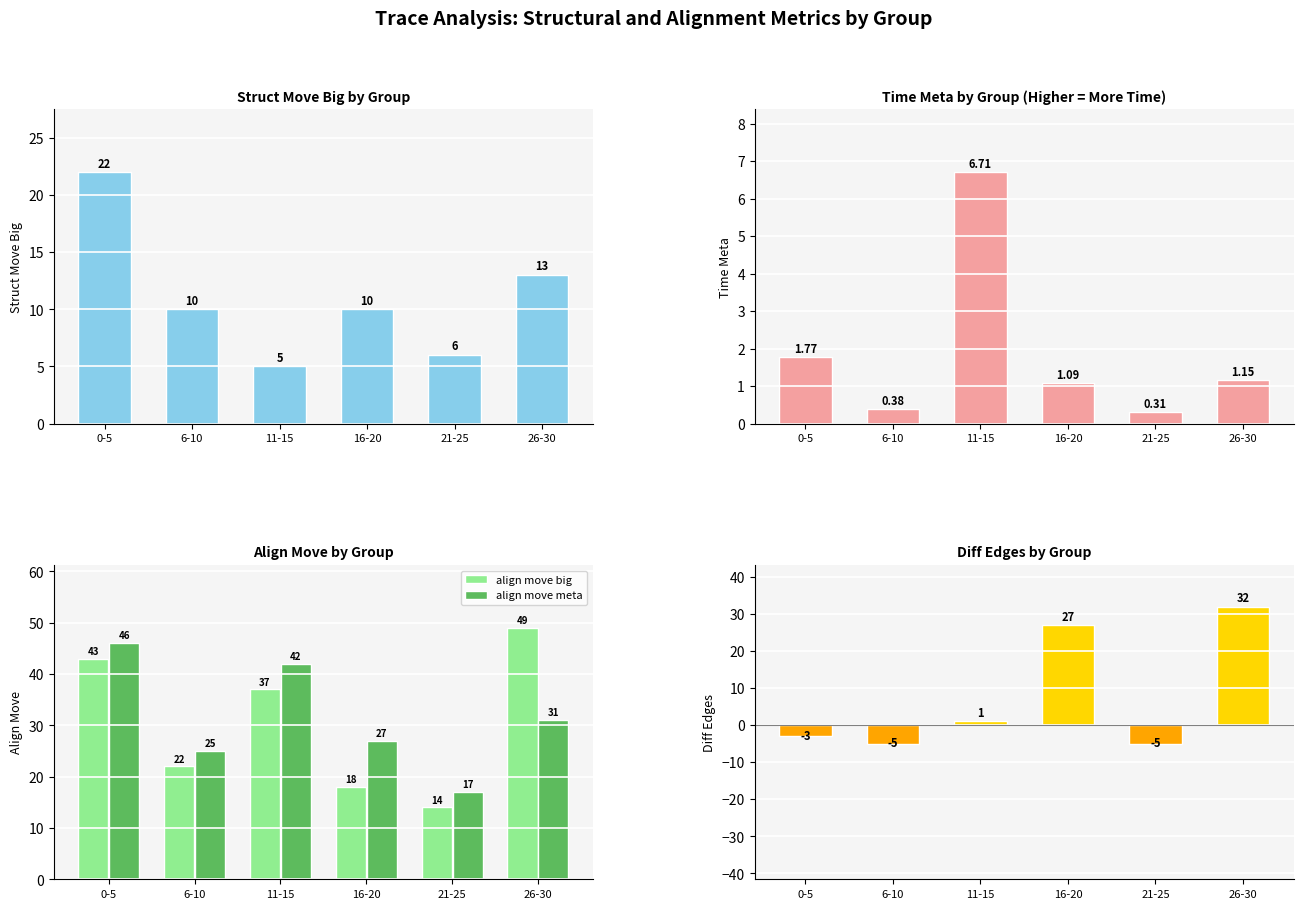

How many categories are shown in the chart?

6